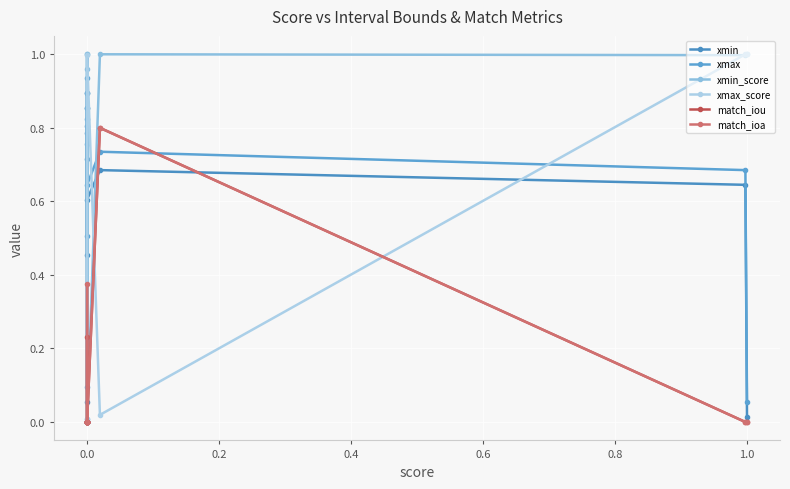

True or false: match_ioa has a value of -0.3 at 1.0.

False